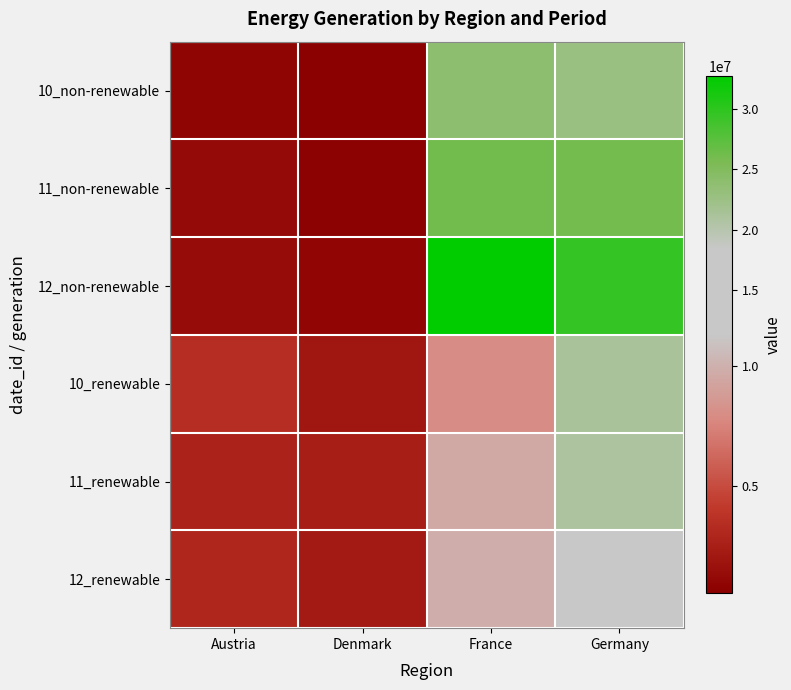

Which series has the largest total across all categories?

12_non-renewable